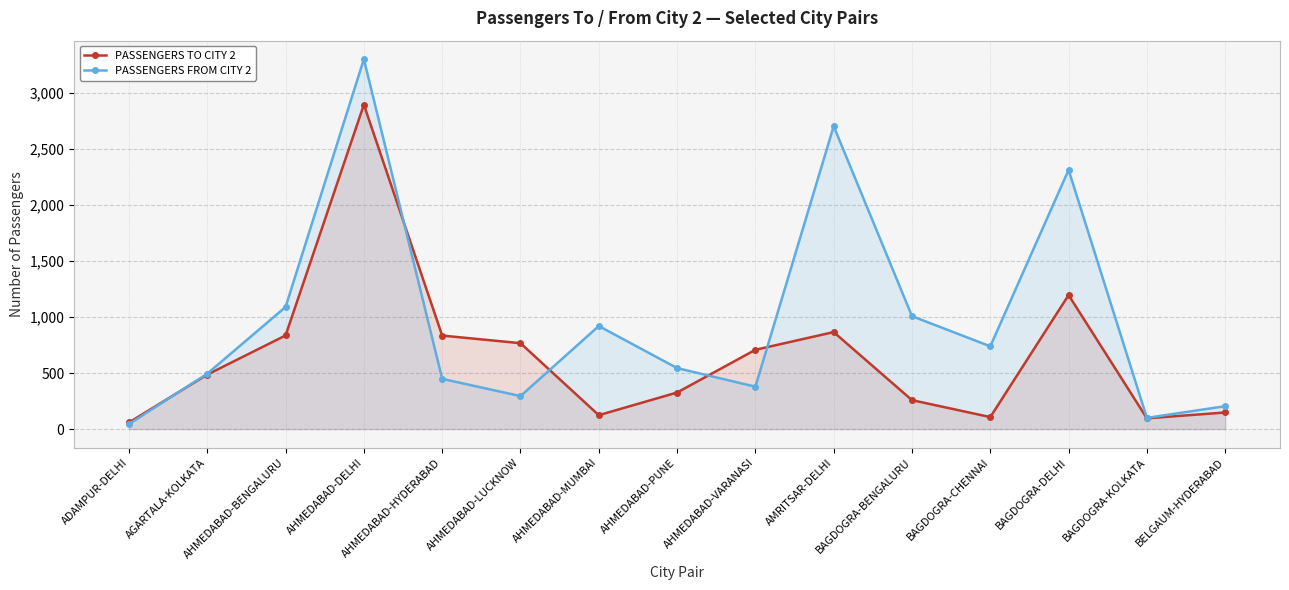

At how many categories does at least one series exceed 2544?

2